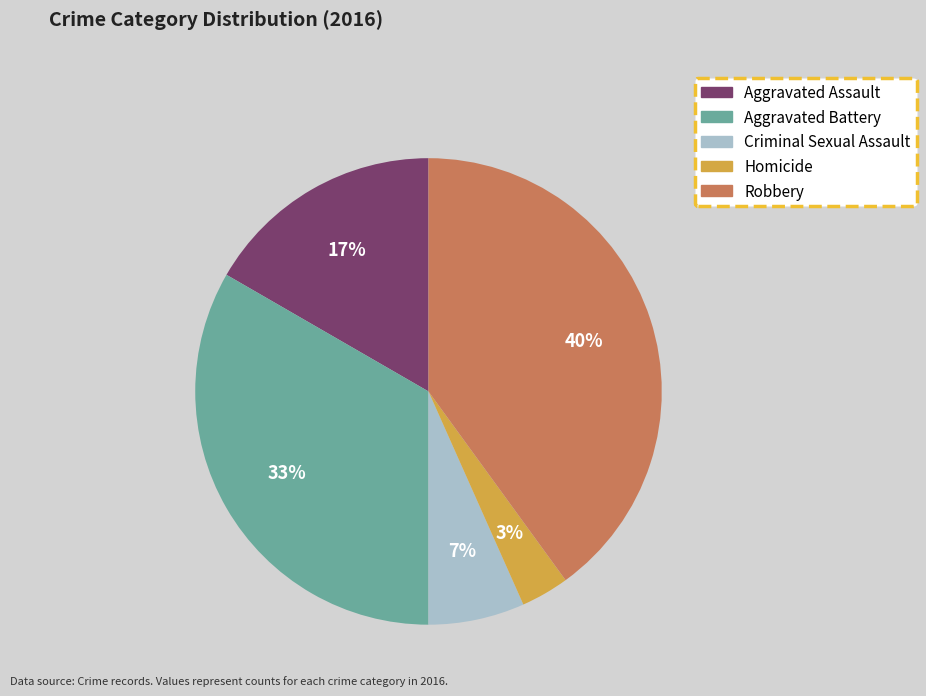

Which has a higher value, Homicide or Aggravated Assault?

Aggravated Assault